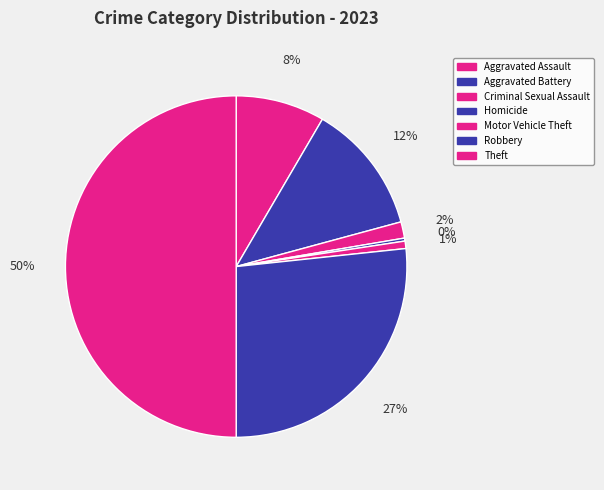

Count the number of slices in the pie.

7